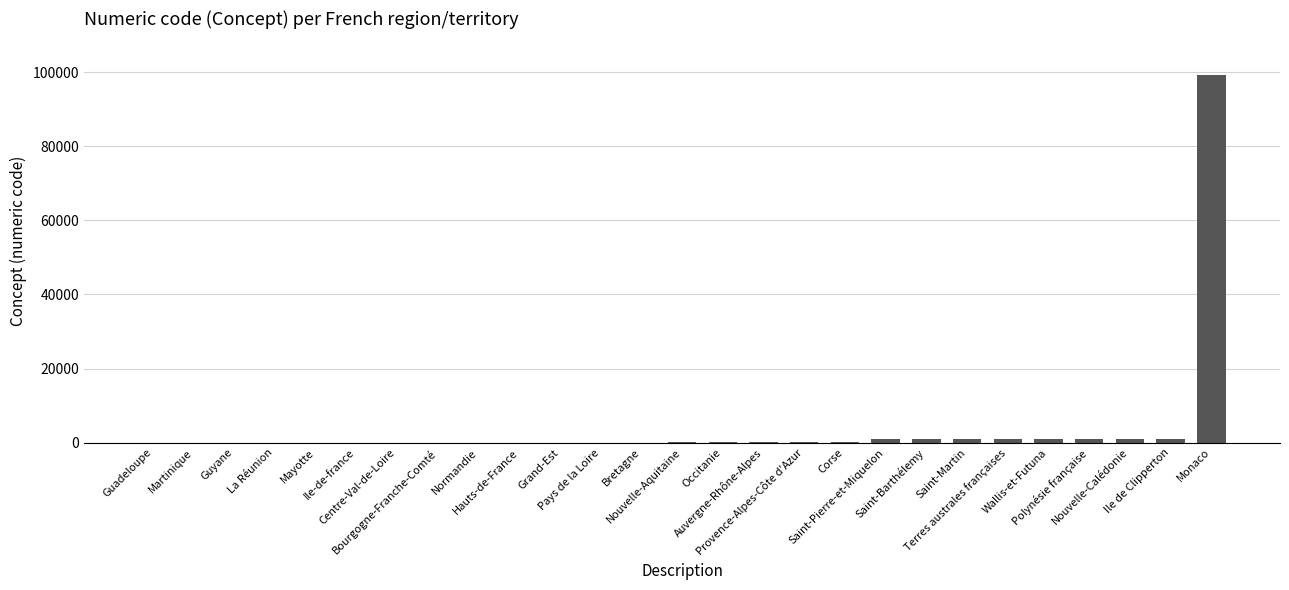

What is the maximum value shown in the chart?

99138